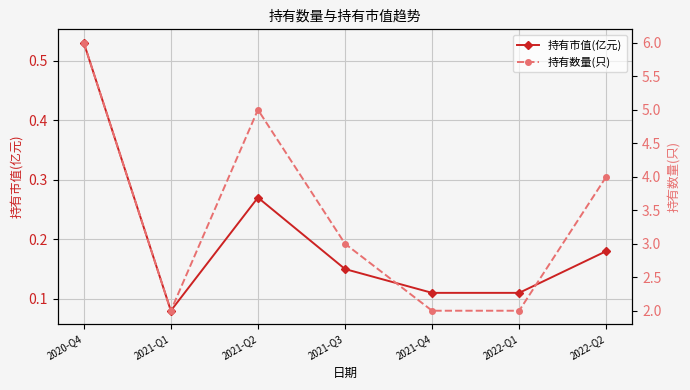

How many interior local valleys does the 持有市值(亿元) series have?

1